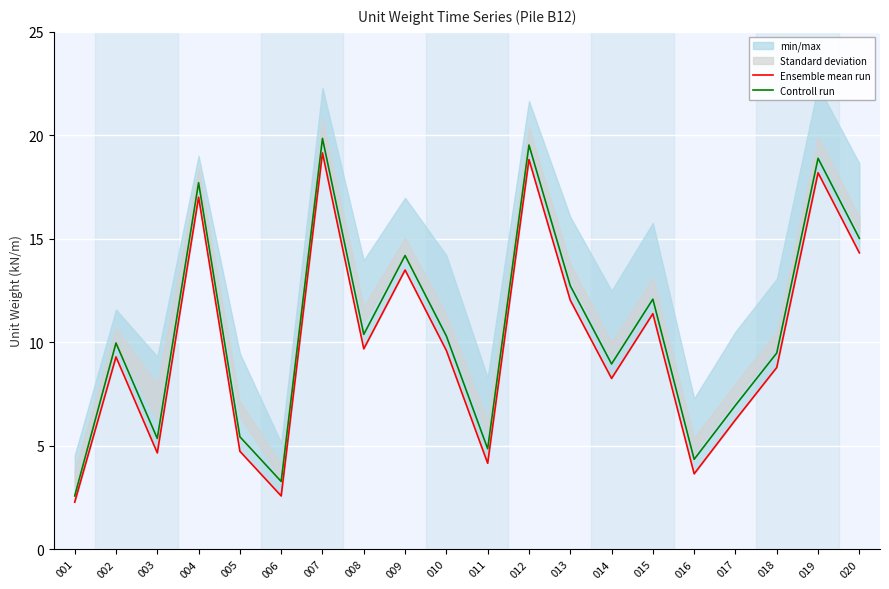

Between 014 and 015, which series saw the biggest shift?

Ensemble mean run